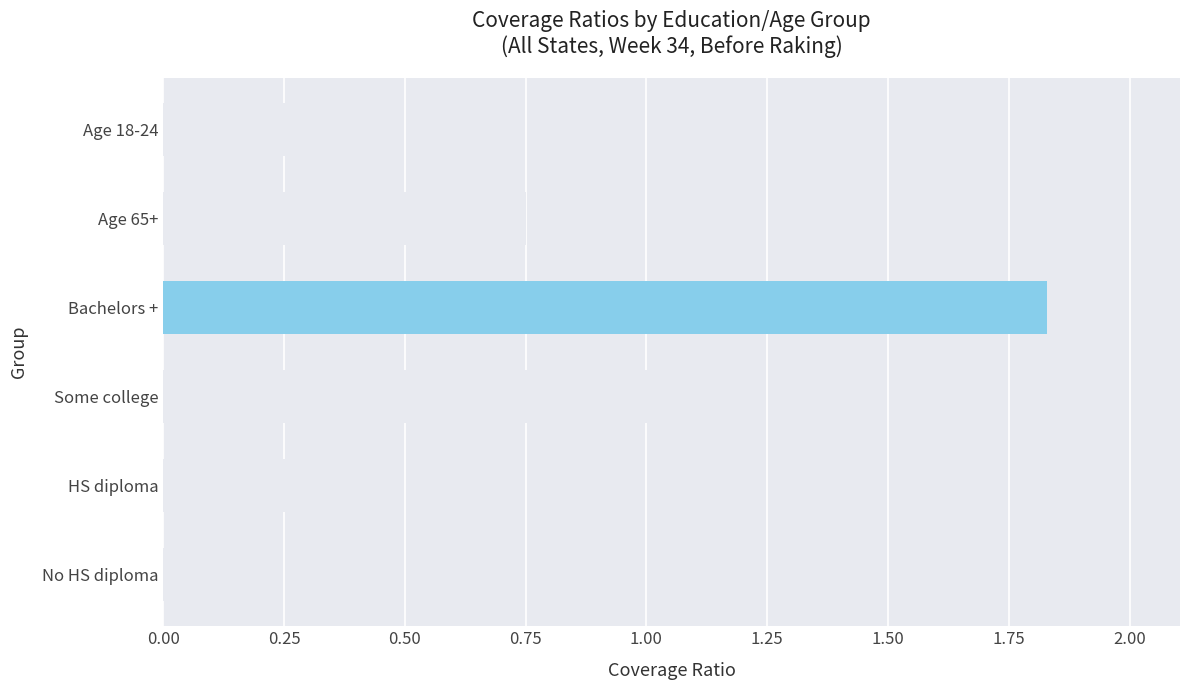

At which label is the value closest to 1?

Some college